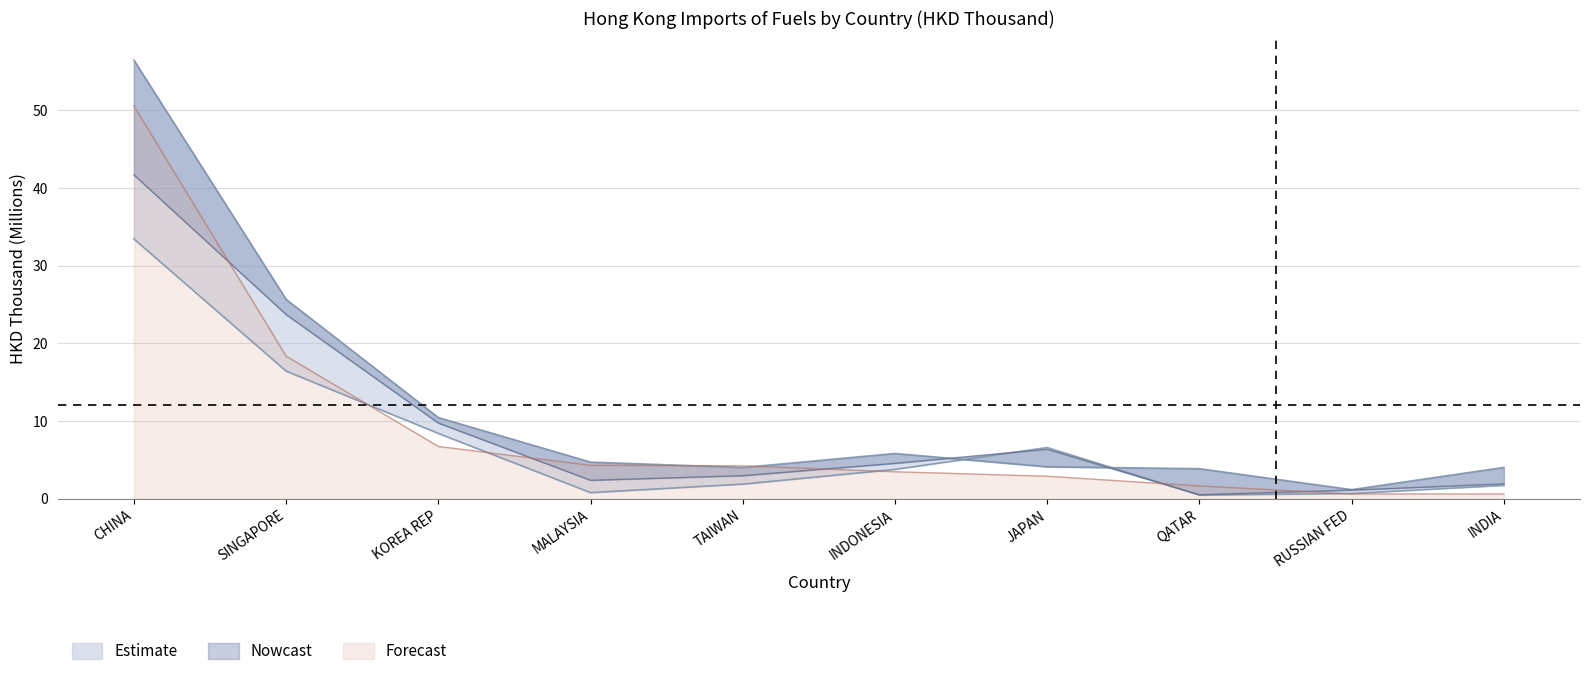

True or false: 201812 has a value of 10.4 at KOREA REP.

True